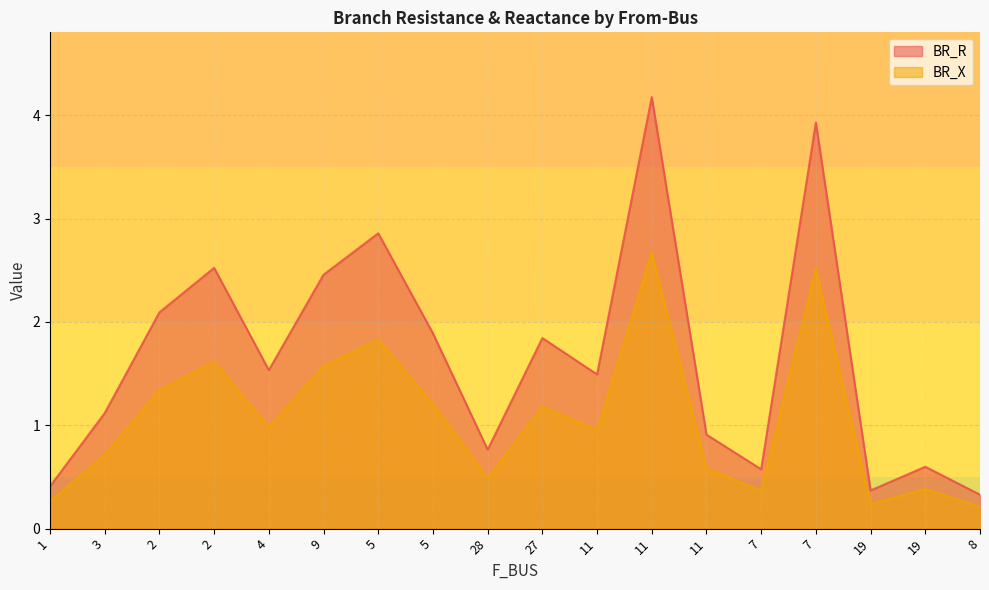

List the series in order of their peak value, highest first.

BR_R, BR_X